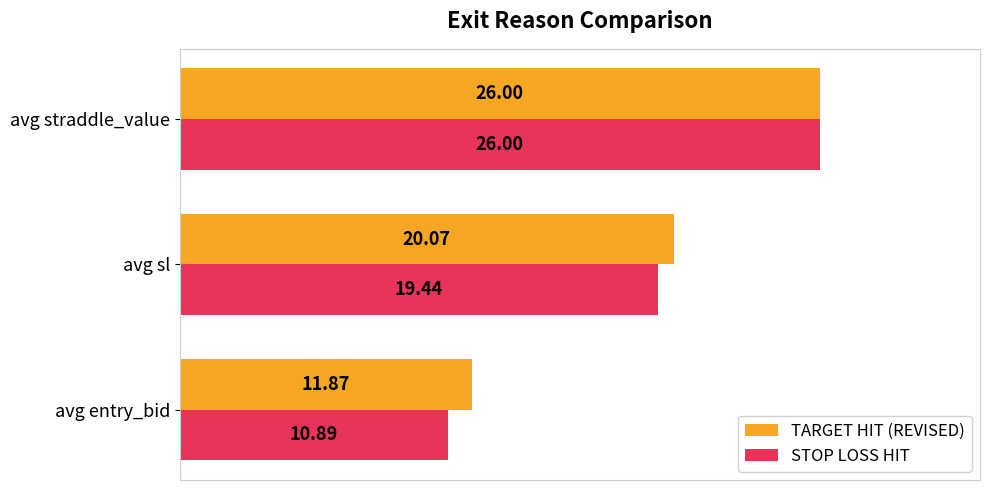

At which label does STOP LOSS HIT reach its peak?

avg straddle_value